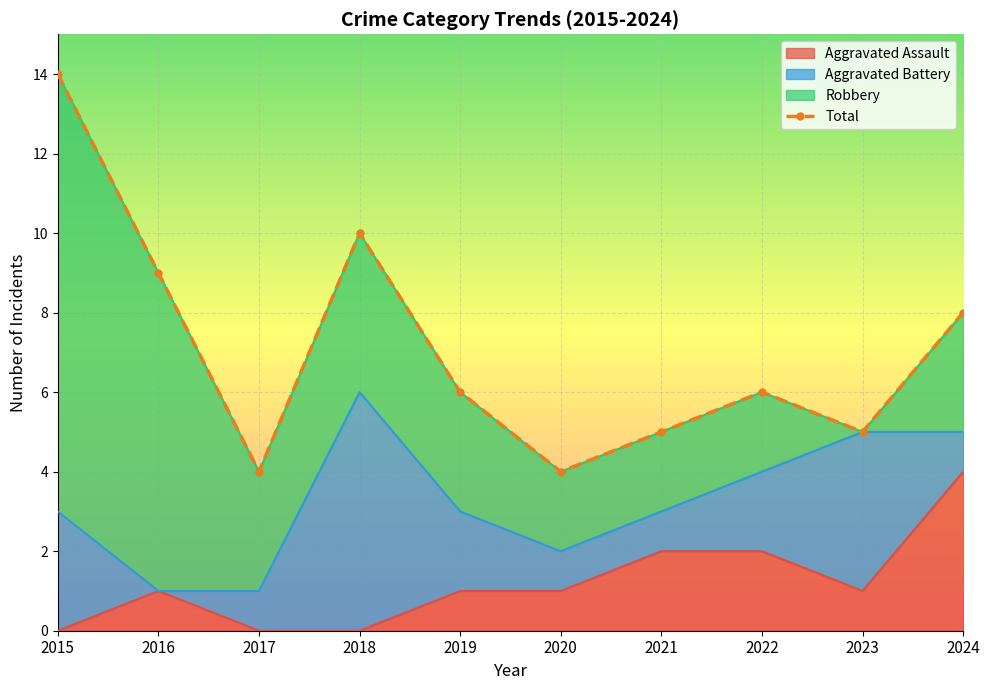

Between 2018 and 2015, which is larger?

2015